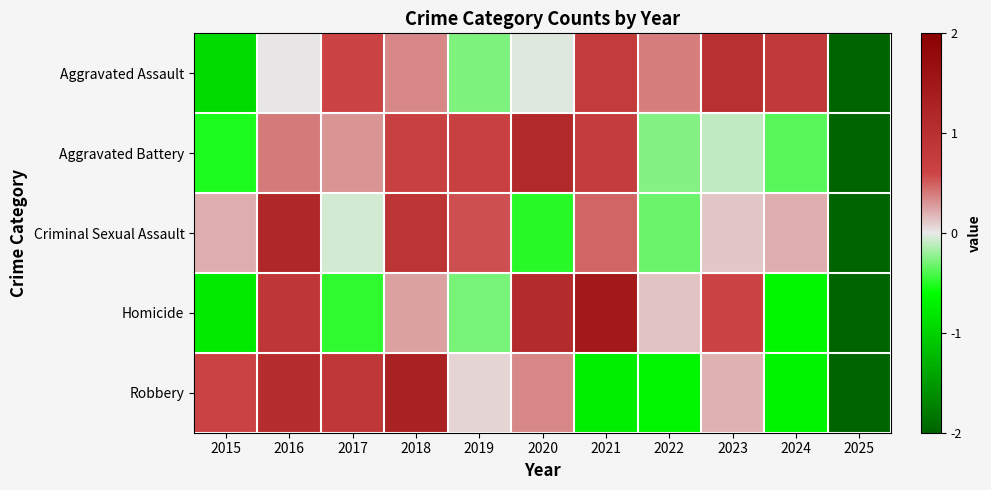

At how many categories does at least one series exceed 1?

4